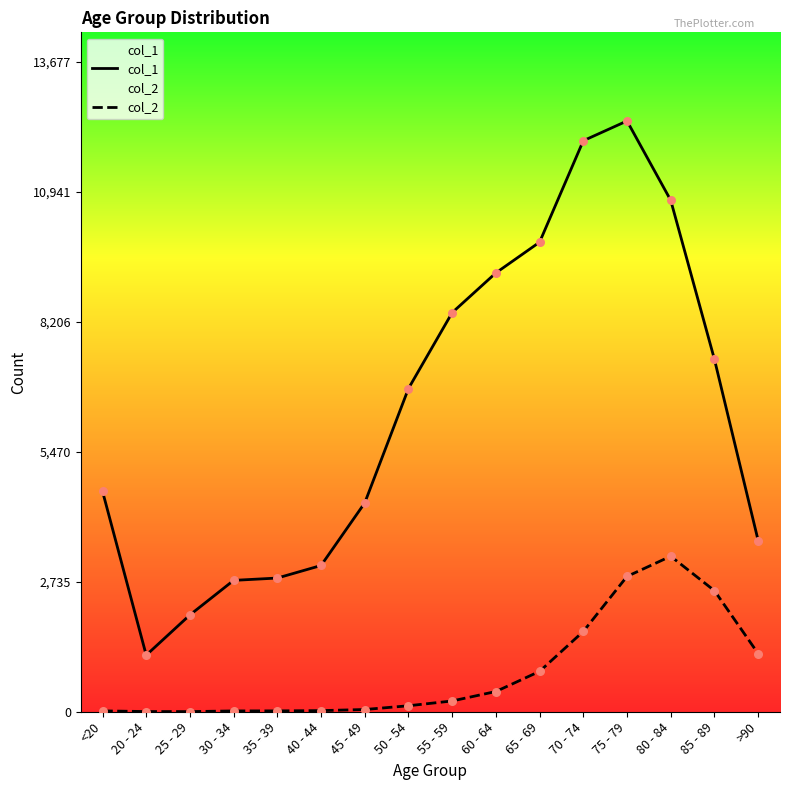

Which series contains the lowest Y value?

col_2